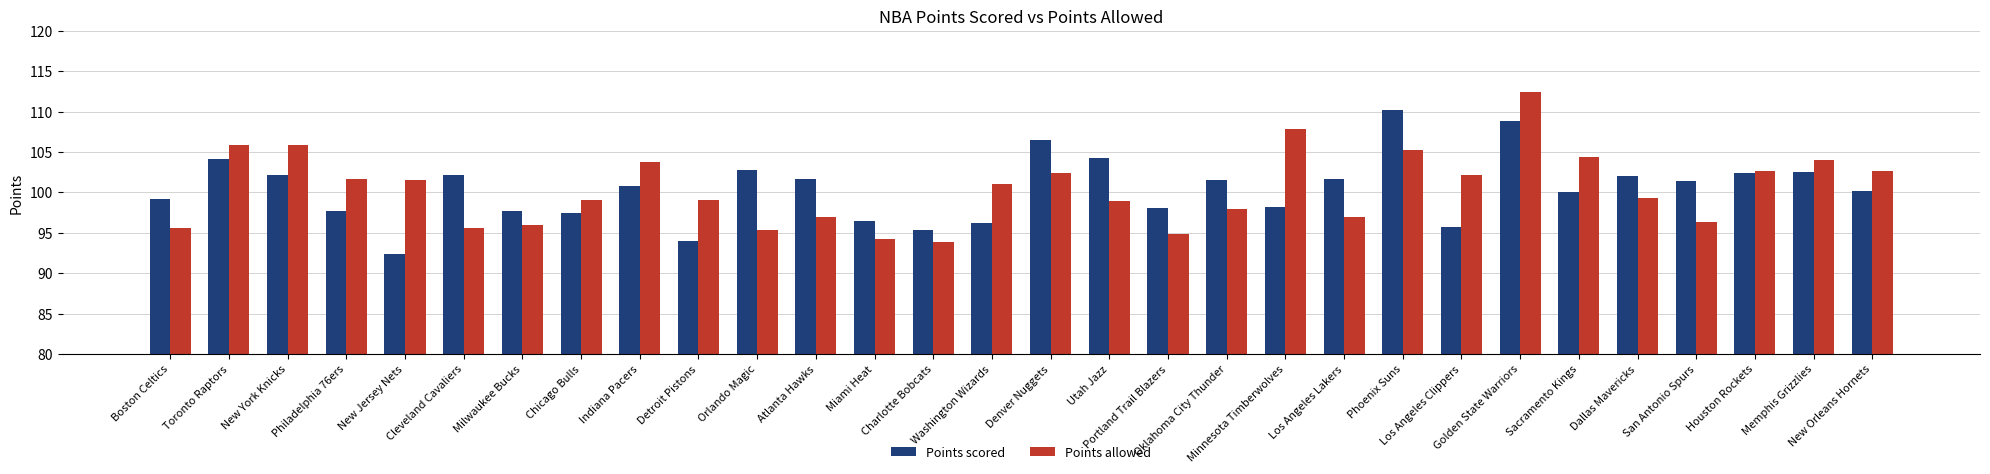

Is it true that Points allowed equals 101.6 at Philadelphia 76ers?

True